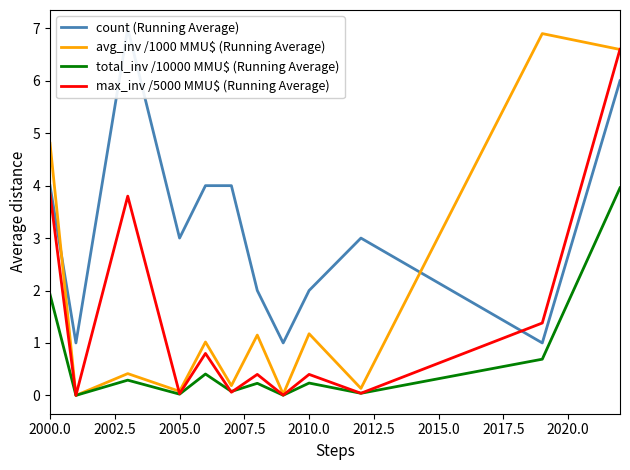

The value of total_inv /10000 MMU$ (Running Average) at 2000.0 is 1.9. True or false?

True